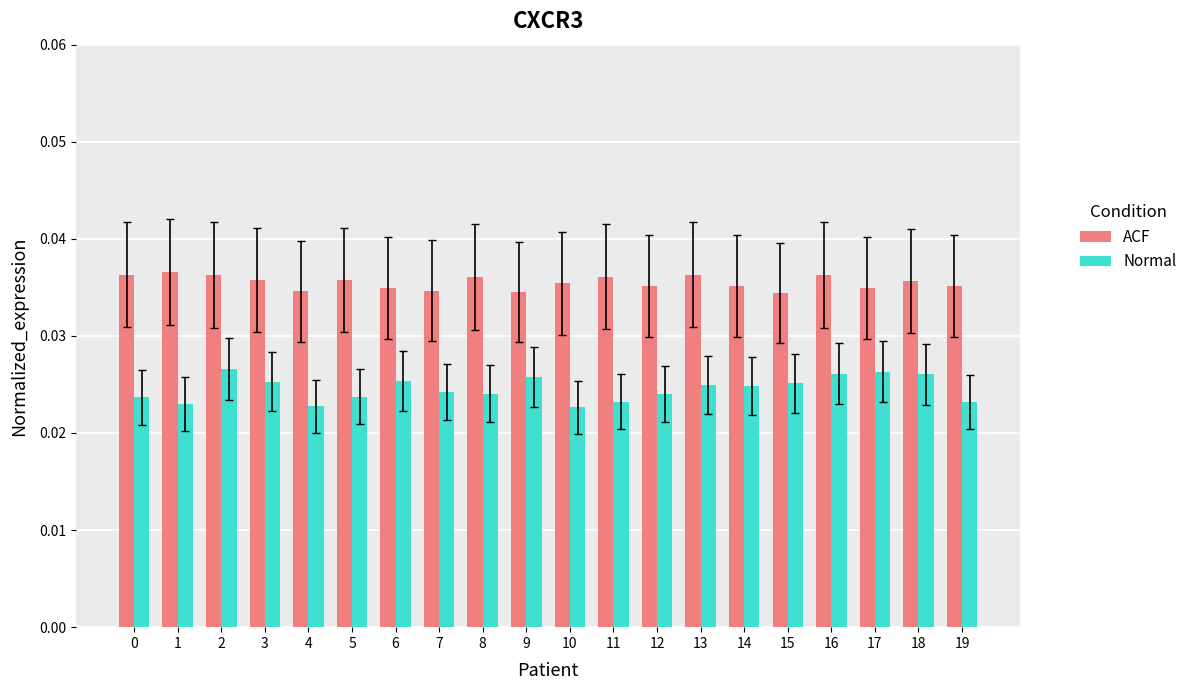

Count the ACF values in the range 0 to 1.

20